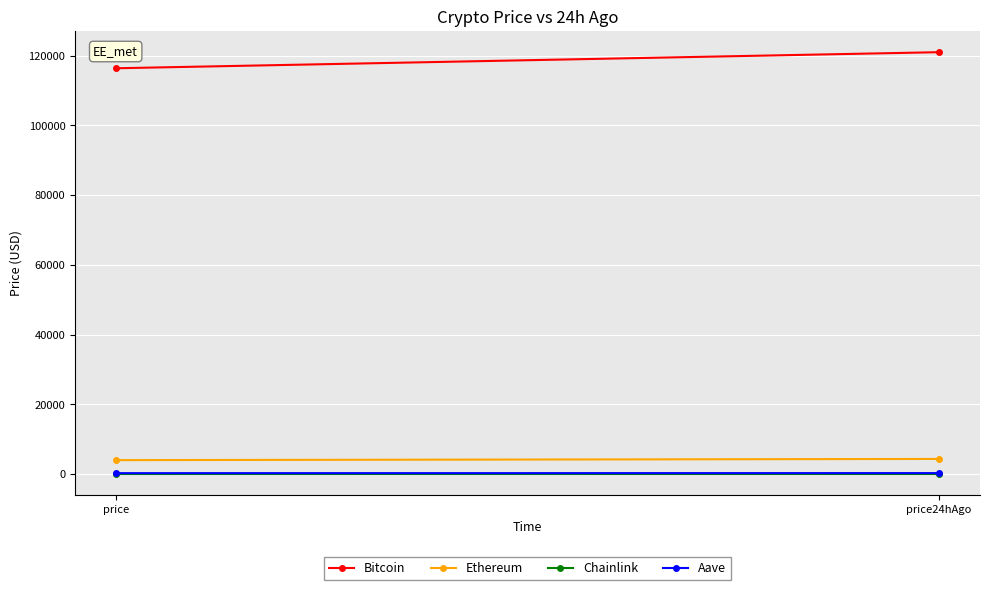

Rank the series by their maximum value, from lowest to highest.

Chainlink, Aave, Ethereum, Bitcoin